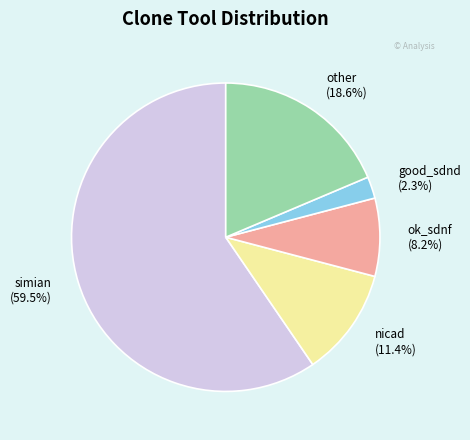

Count the number of slices in the pie.

5